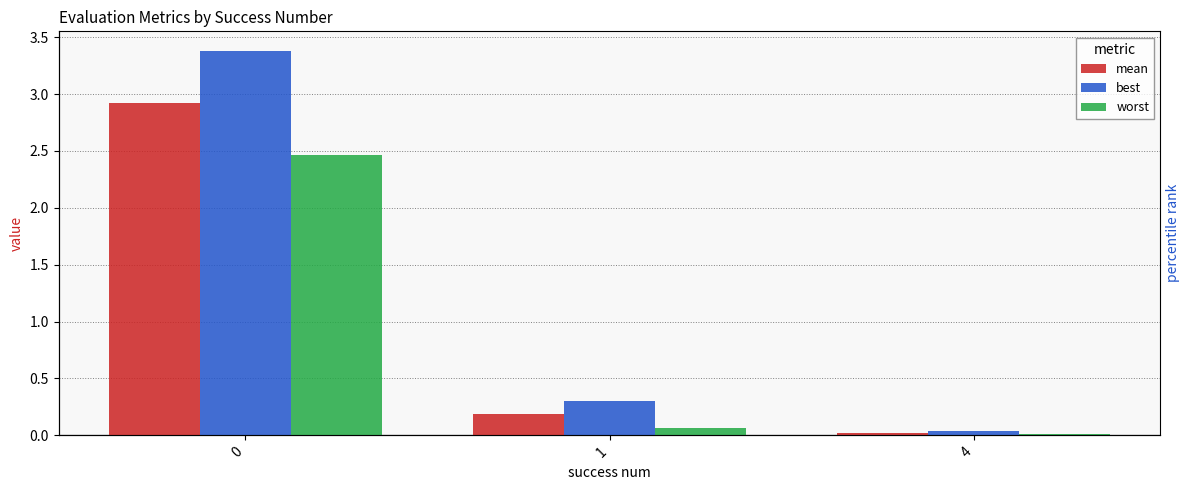

What is the spread (max minus min) of values at 0?

0.9